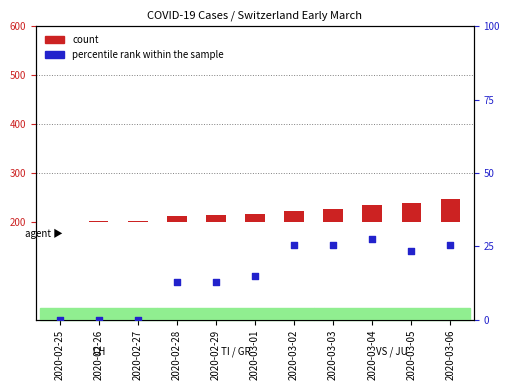

At how many categories does at least one series exceed 37?

2